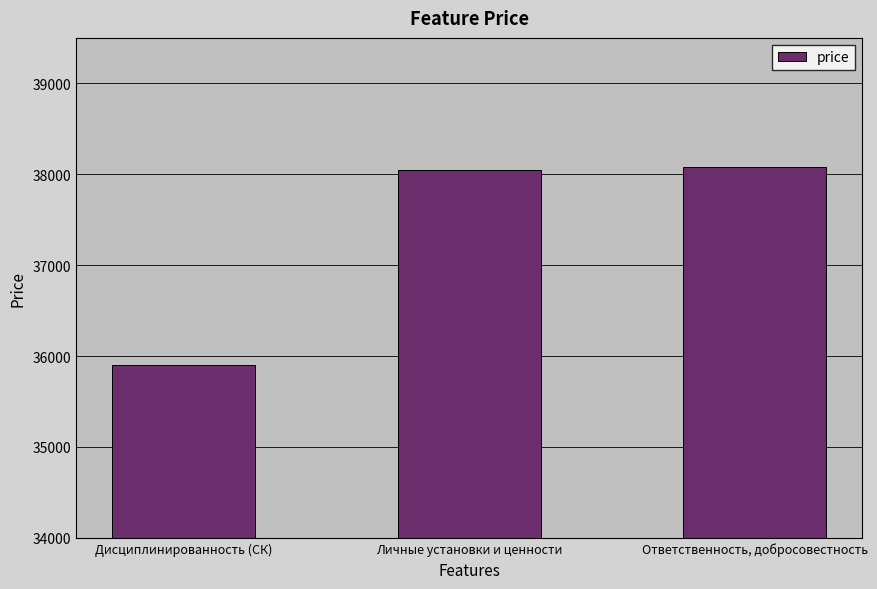

What is the greatest value displayed?

38081.3